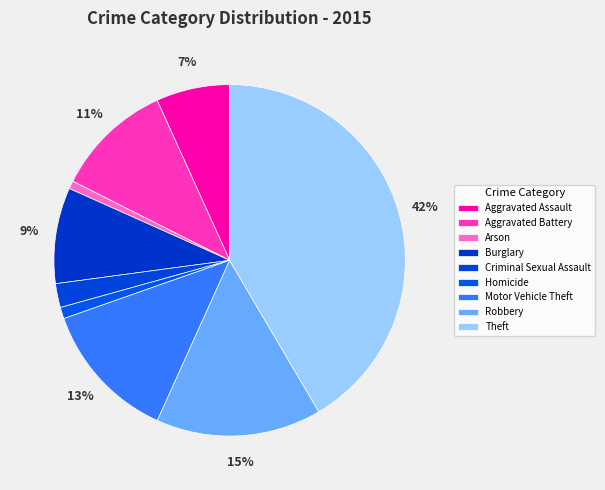

To the nearest percent, what is the combined percentage of Motor Vehicle Theft and Burglary?

22%